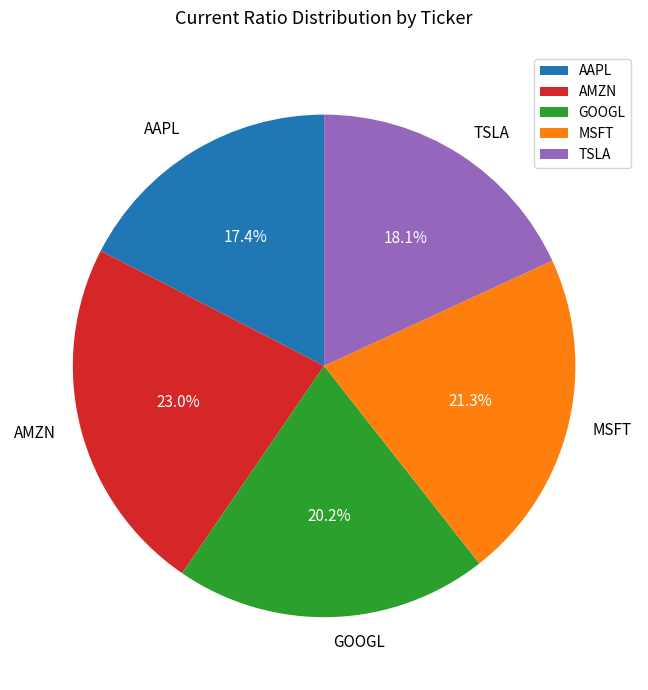

What is the smallest slice in the pie chart?

AAPL